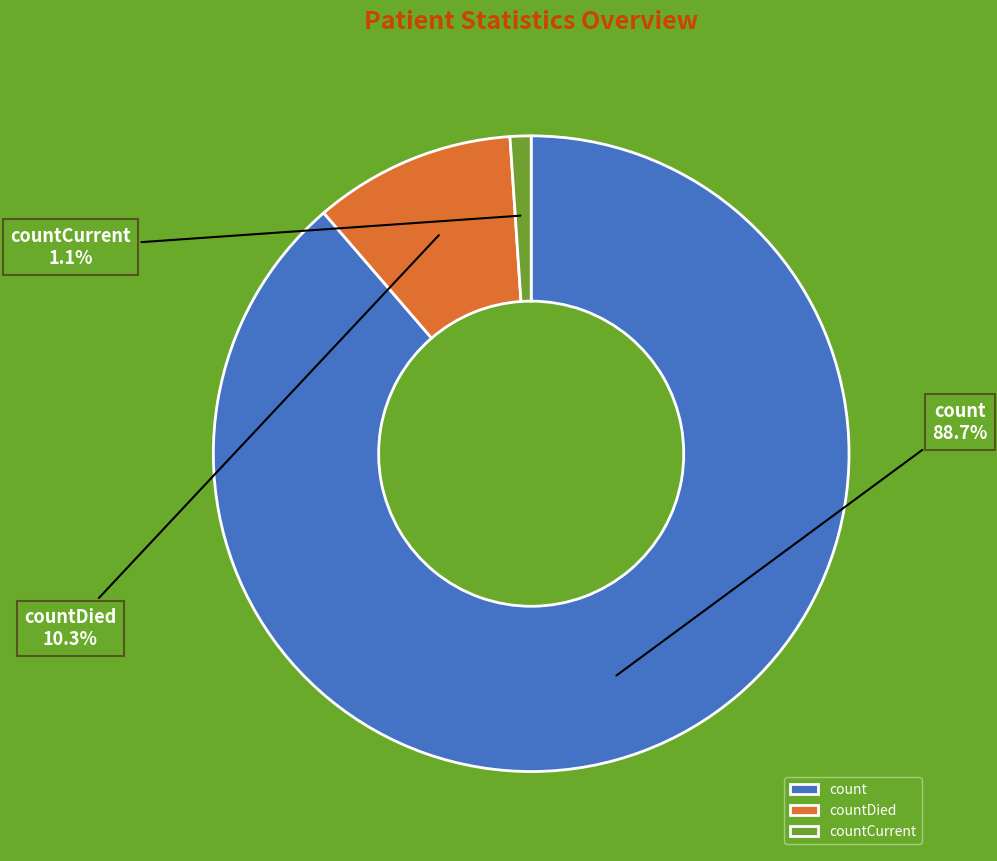

Combined, do countCurrent and countDied account for over 50%?

No